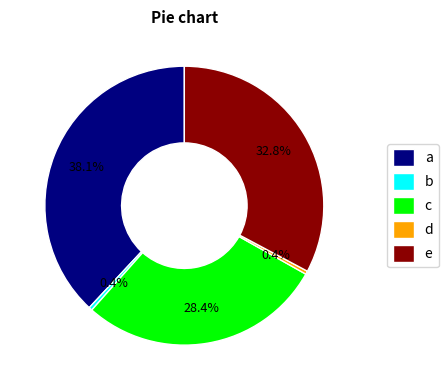

Which slice is the largest?

a